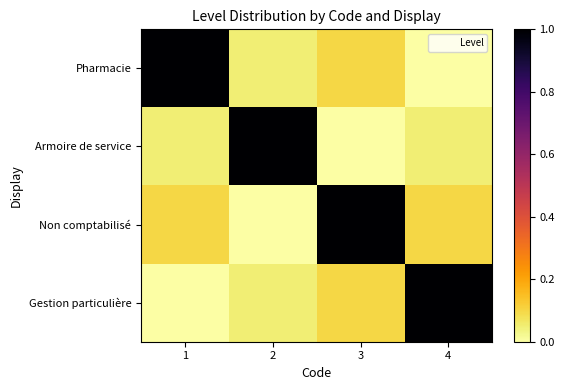

List the series in order of their peak value, lowest first.

Pharmacie, Armoire de service, Non comptabilisé, Gestion particulière